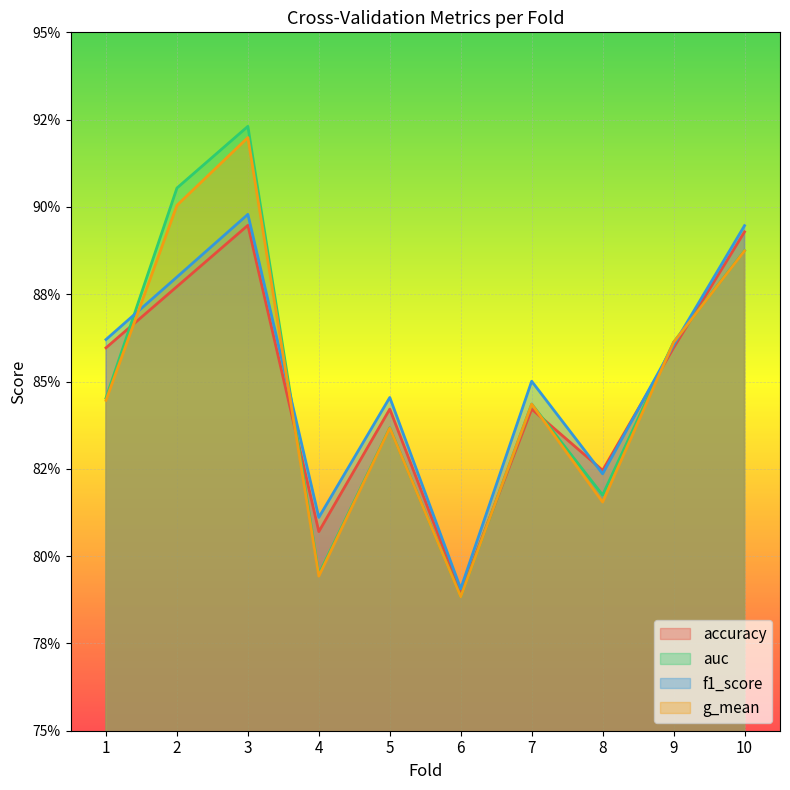

Where is the first local maximum for f1_score?

3